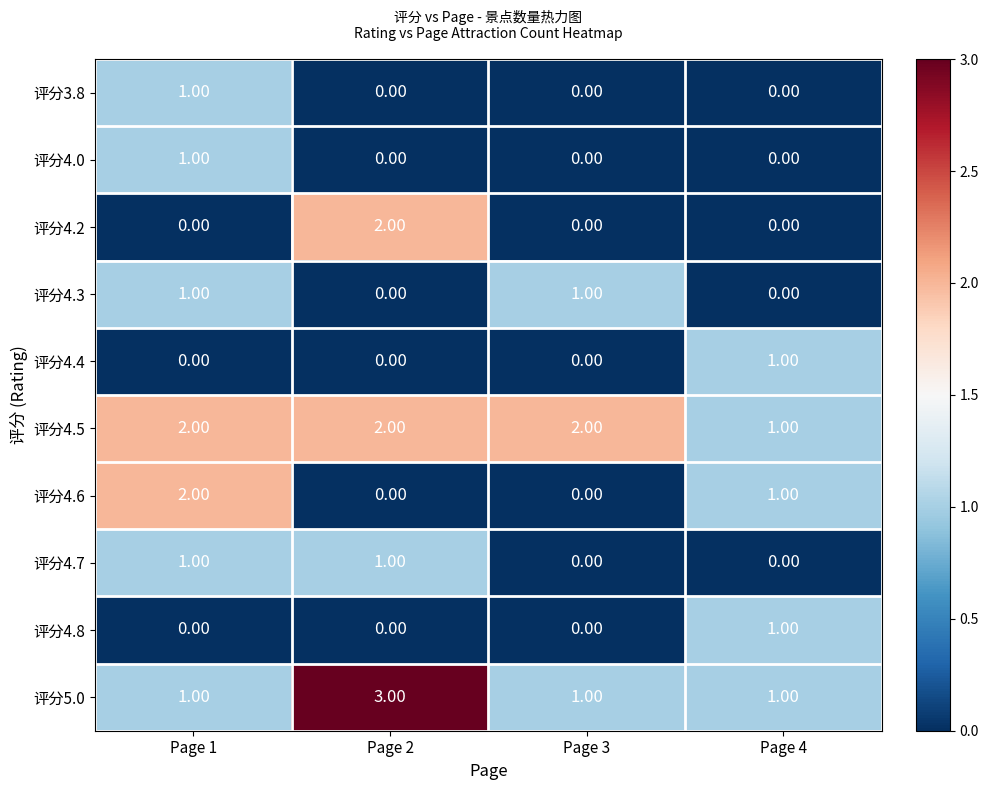

At how many categories does at least one series exceed 0?

4